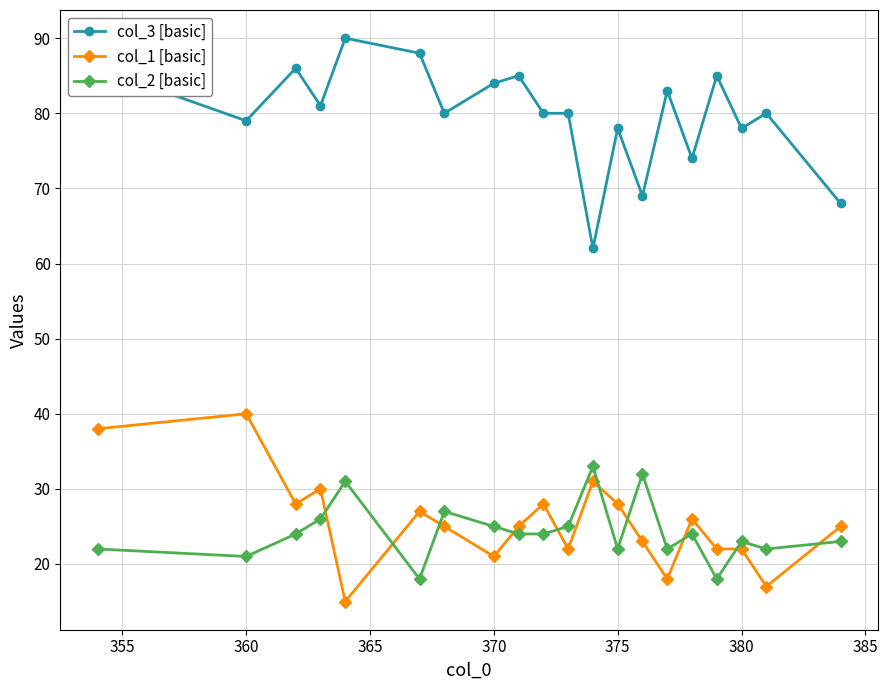

How many interior local peaks does the col_2 [basic] series have?

6